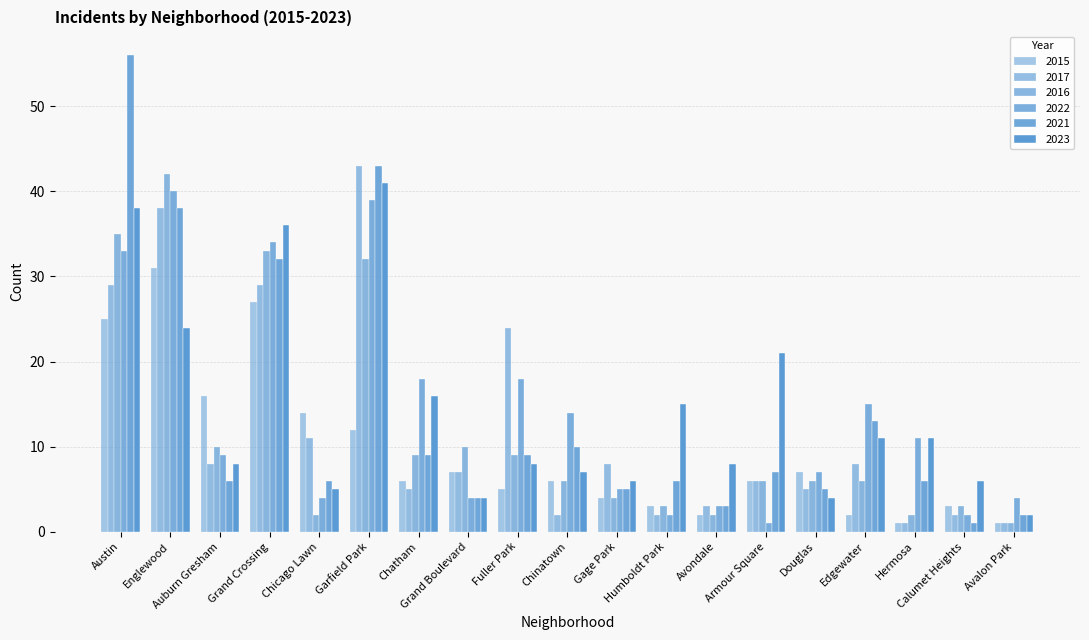

Which has a higher value, Grand Crossing or Avalon Park?

Grand Crossing